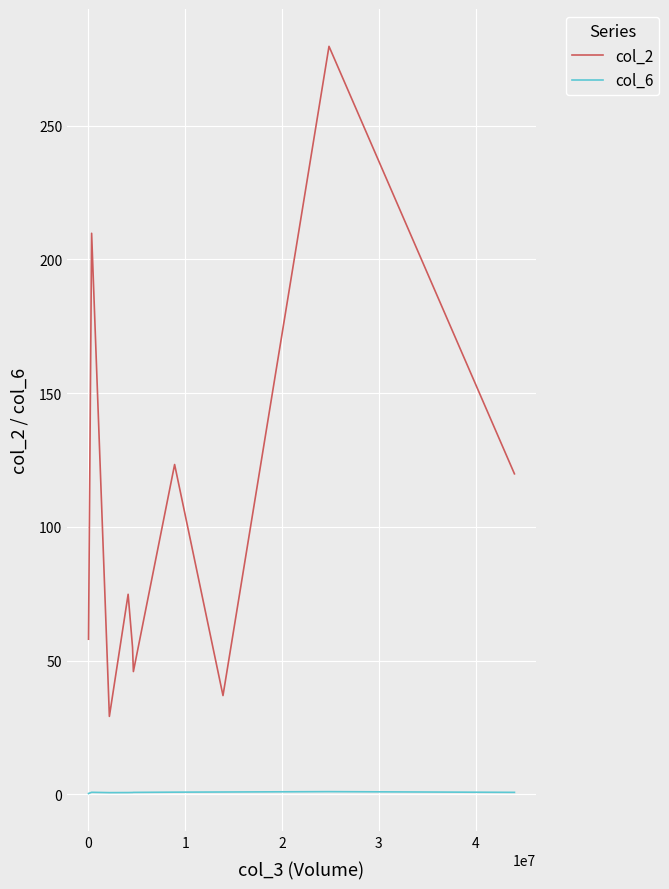

What is the maximum value shown in the chart?

279.7